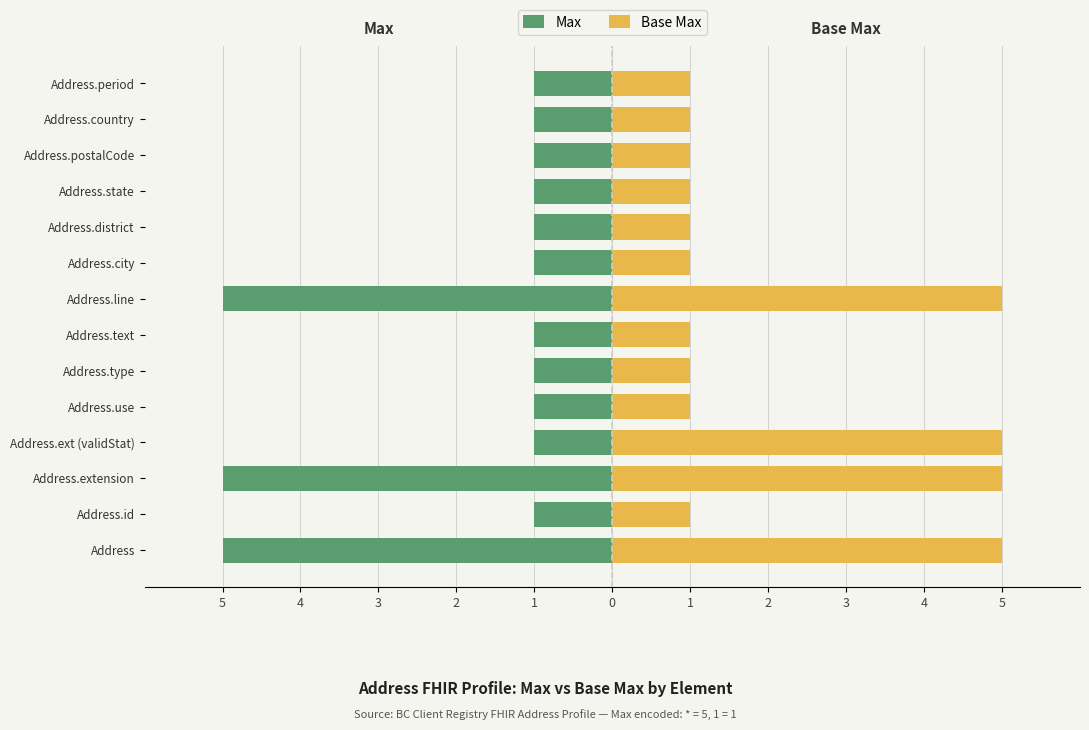

Which series has the largest total across all categories?

Base Max